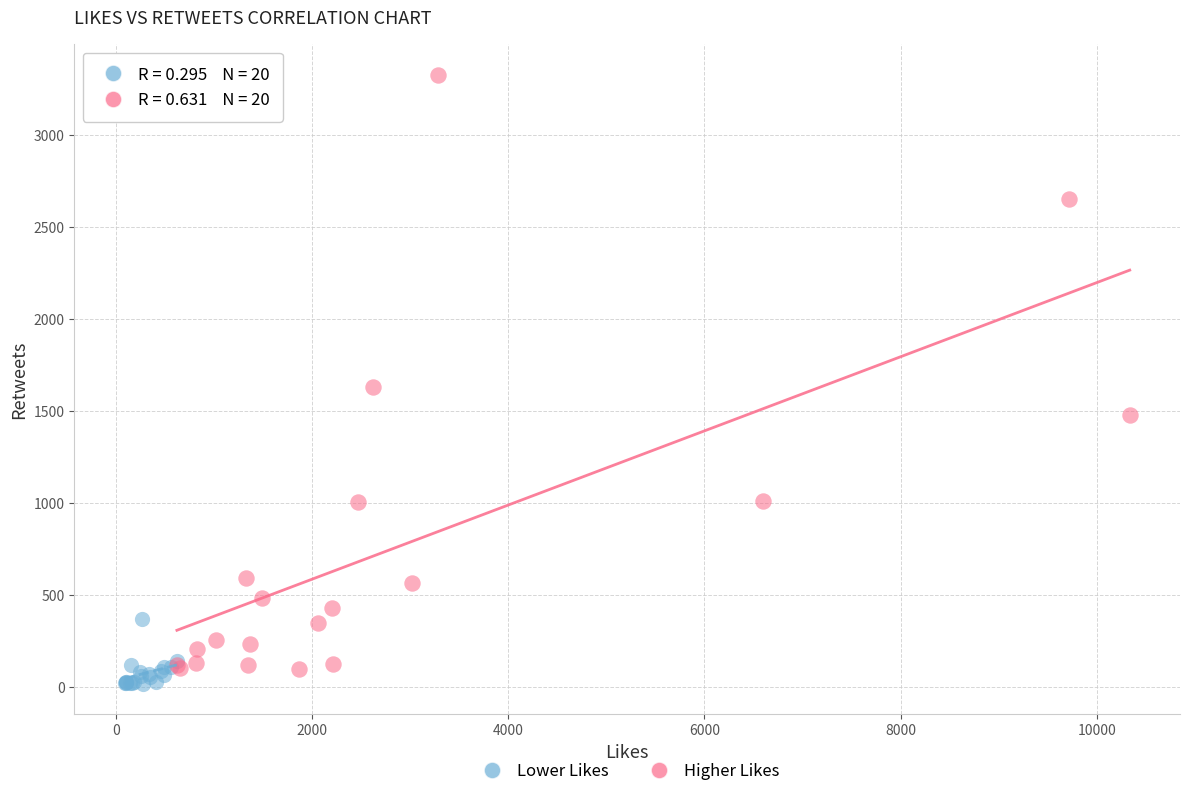

Which series has the widest spread of Y values?

Higher Likes